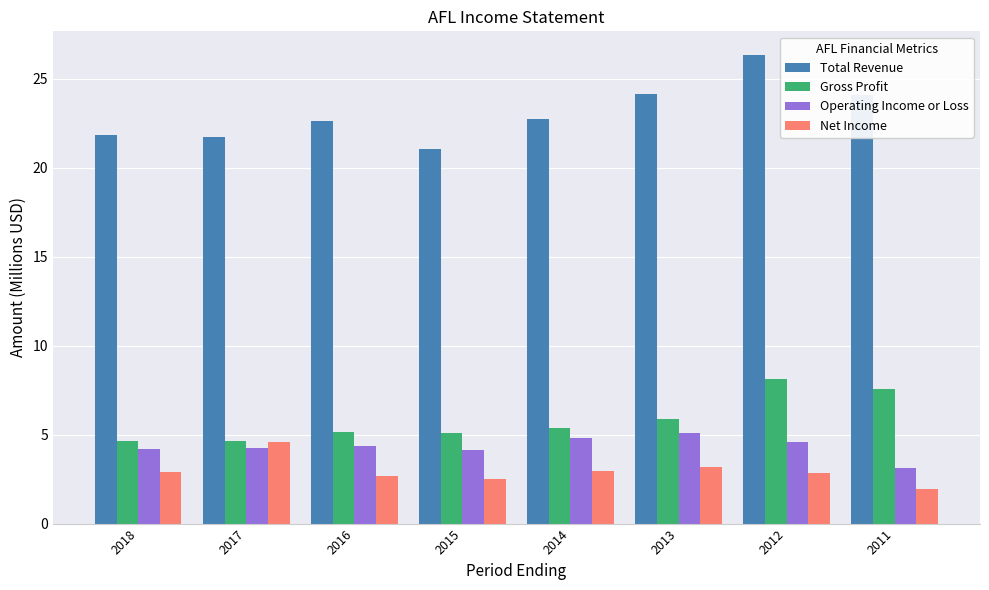

Is it true that Operating Income or Loss equals 4.6 at 2012?

True